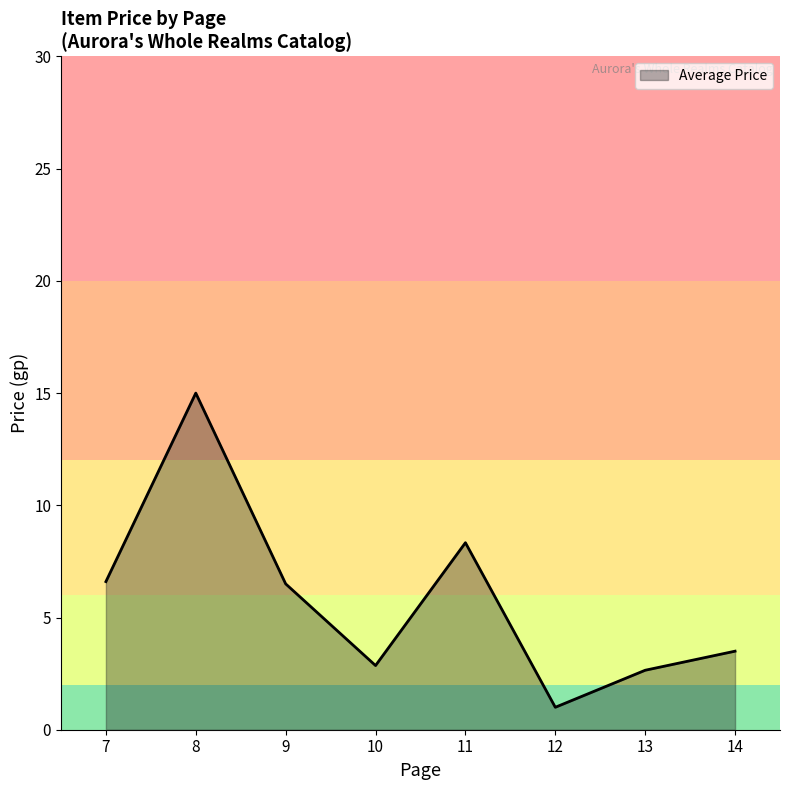

At which label does the data first exceed 6?

7